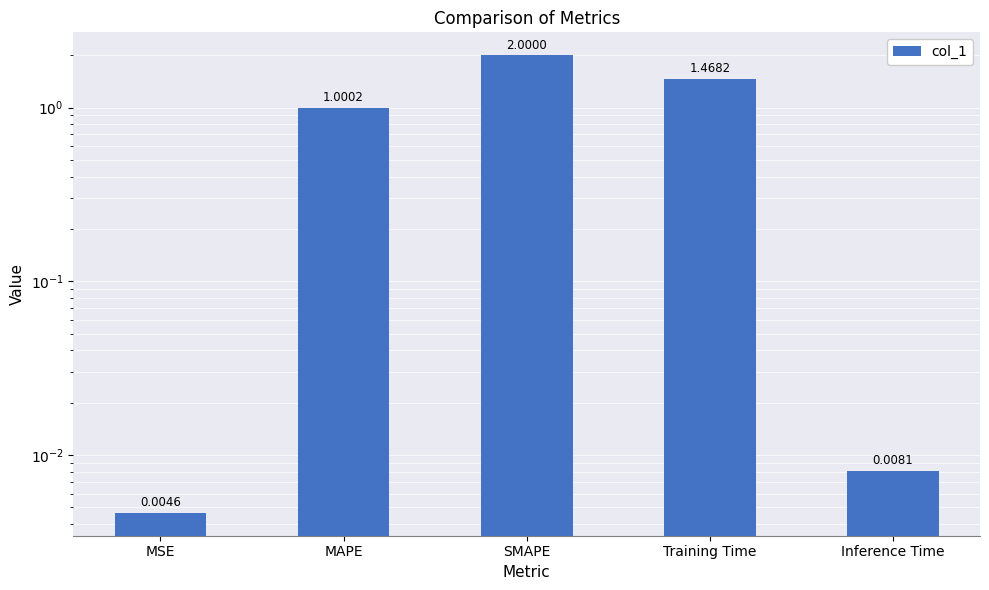

Rank the categories by value from highest to lowest.

SMAPE, Training Time, MAPE, Inference Time, MSE